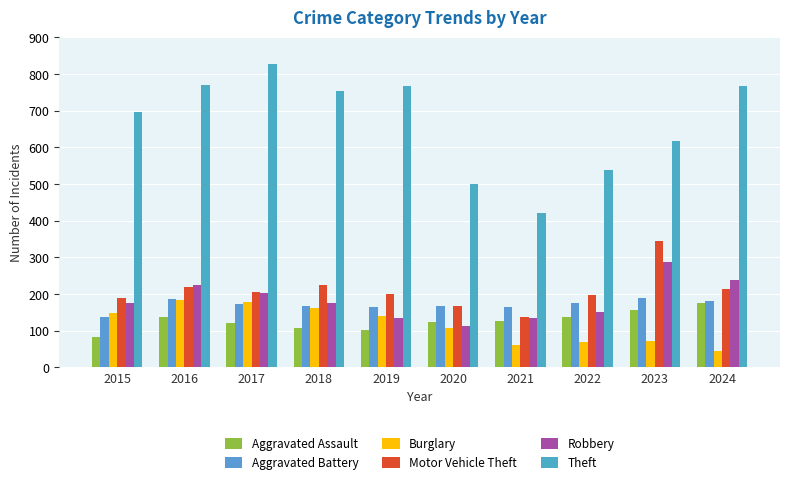

What is the value of the Robbery bar at the 3rd from the left?

203